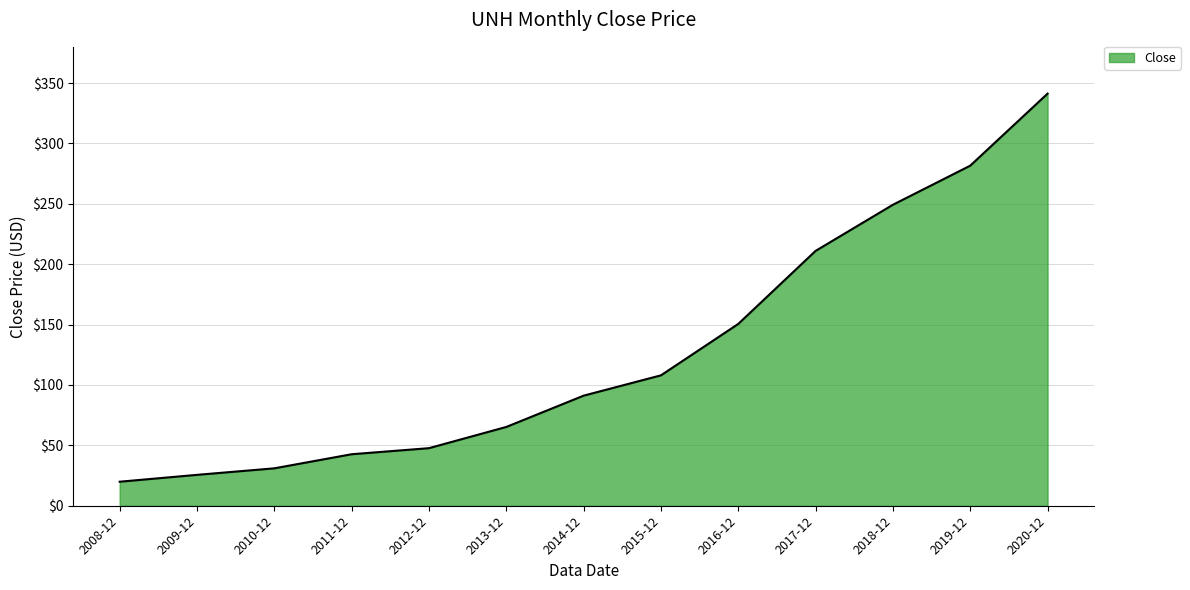

The chart shows a value of 249.2 at 2018-12. True or false?

True